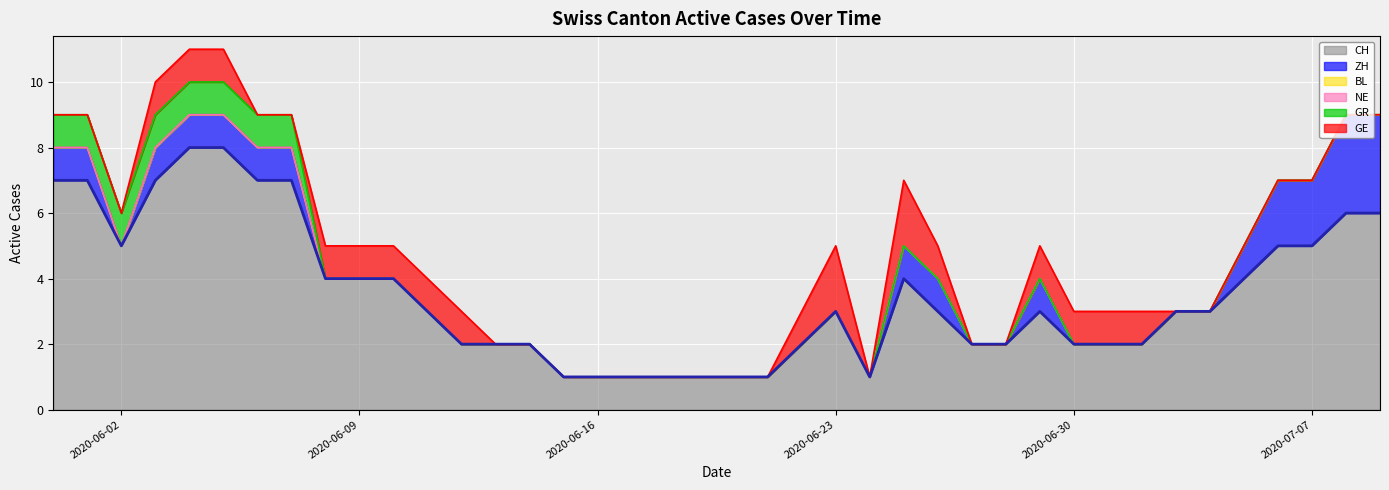

List the labels in order of GE value, largest first.

2020-06-23, 2020-06-25, 2020-06-03, 2020-06-04, 2020-06-05, 2020-06-08, 2020-06-09, 2020-06-10, 2020-06-11, 2020-06-12, 2020-06-22, 2020-06-26, 2020-06-29, 2020-06-30, 2020-07-01, 2020-07-02, 2020-05-31, 2020-06-01, 2020-06-02, 2020-06-06, 2020-06-07, 2020-06-13, 2020-06-14, 2020-06-15, 2020-06-16, 2020-06-17, 2020-06-18, 2020-06-19, 2020-06-20, 2020-06-21, 2020-06-24, 2020-06-27, 2020-06-28, 2020-07-03, 2020-07-04, 2020-07-05, 2020-07-06, 2020-07-07, 2020-07-08, 2020-07-09